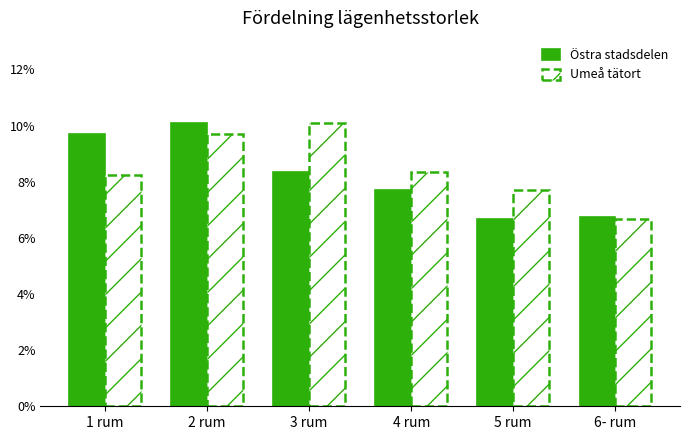

Reading right to left, transcribe all the data shown in this chart.

Östra stadsdelen: 6.8	6.7	7.7	8.3	10.1	9.7
Umeå tätort: 6.7	7.7	8.3	10.1	9.7	8.3